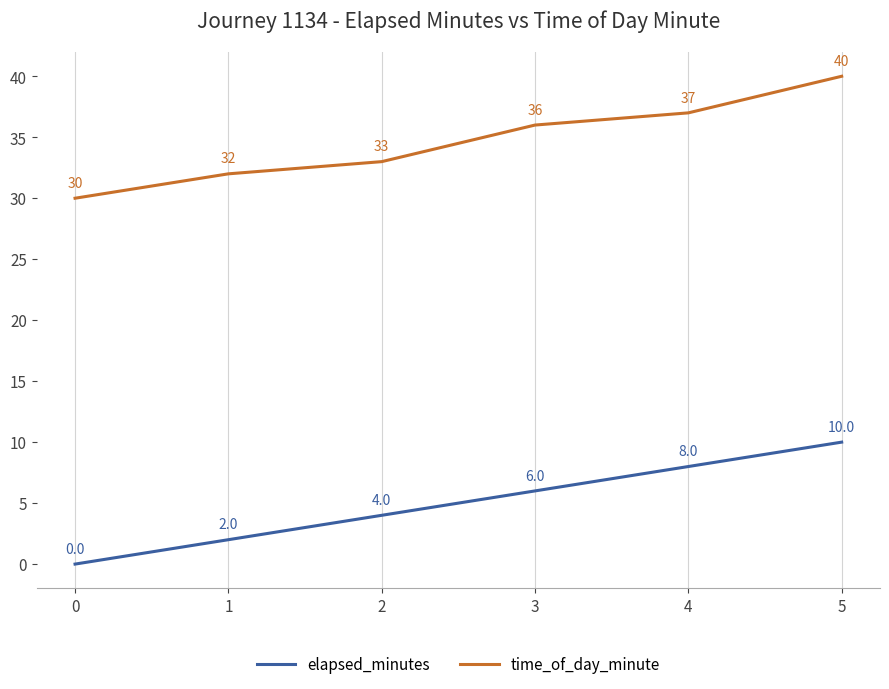

What is the sum of all time_of_day_minute values?

208